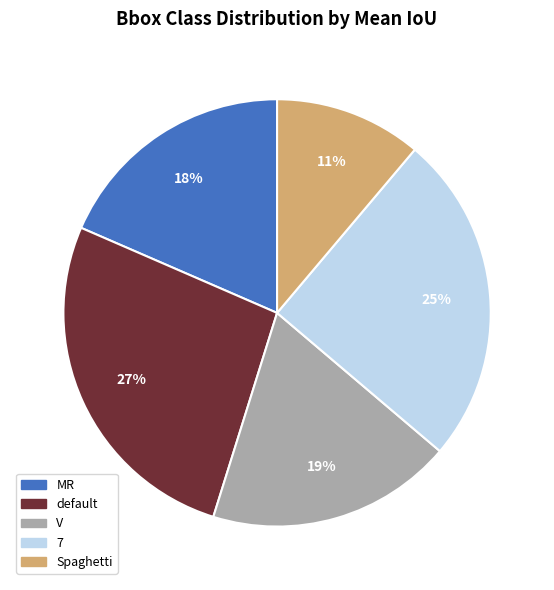

To the nearest percent, what is the difference between the largest and smallest slice percentages?

16%